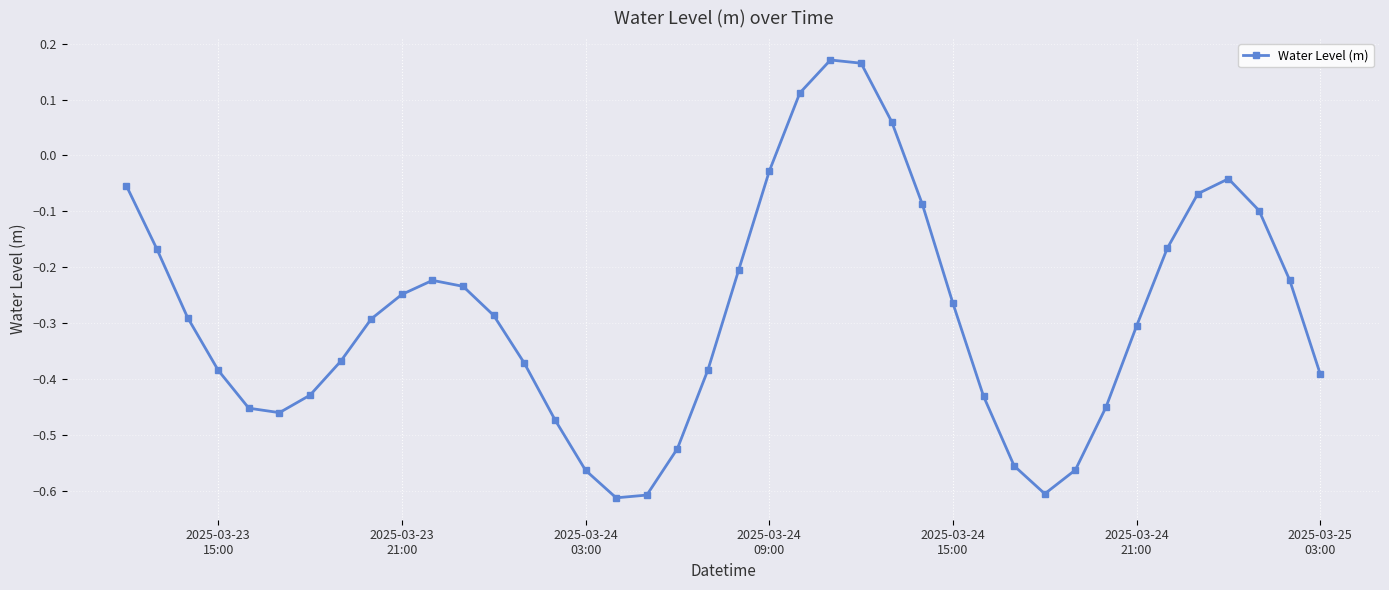

How many points are higher than both their immediate neighbors (excluding endpoints)?

3